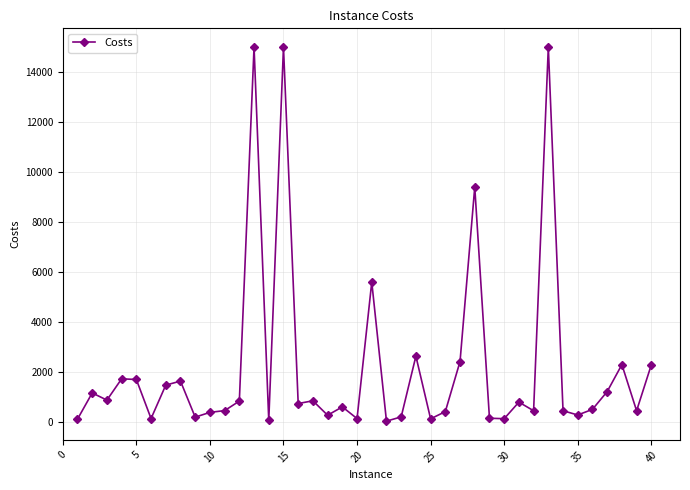

What is the sum of all values?

88365